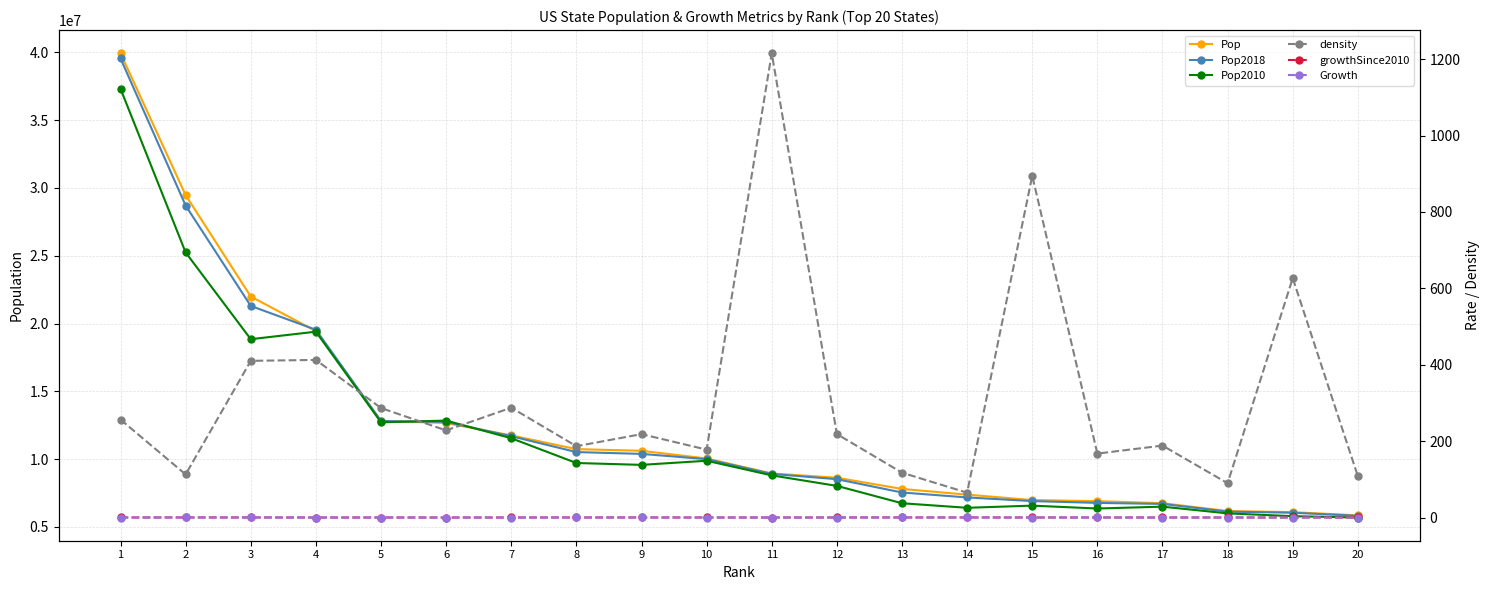

Between 2 and 12, which is larger?

2